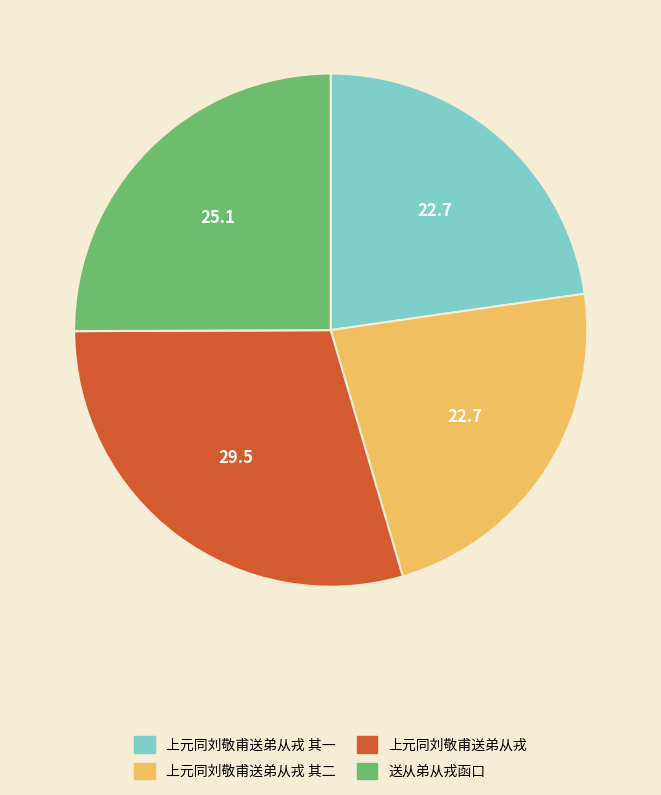

Is there any slice that represents more than half of the pie?

No